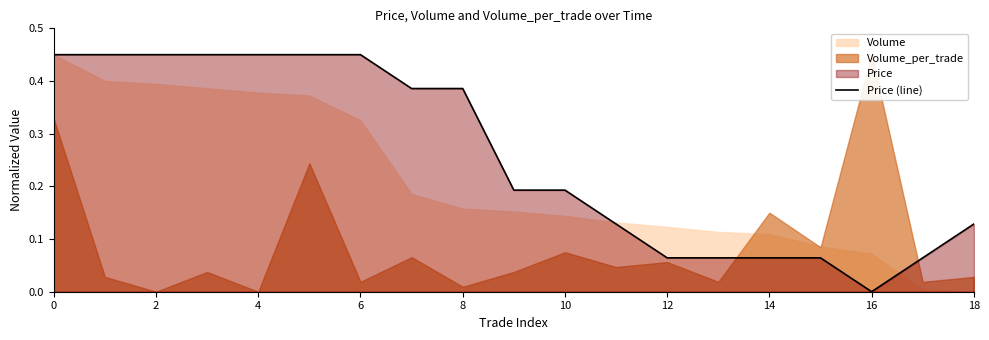

The Price (line) series shows -0.2 at 16. True or false?

False